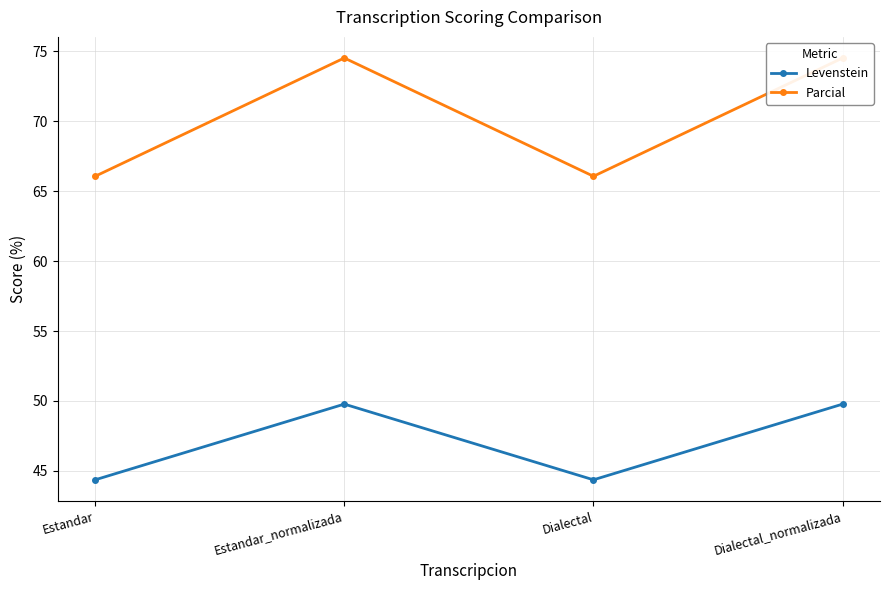

How many series are shown in this chart?

2